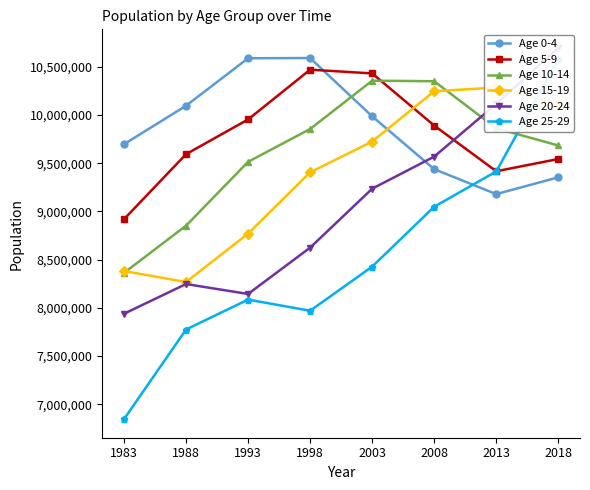

How many lines are shown in the chart?

6